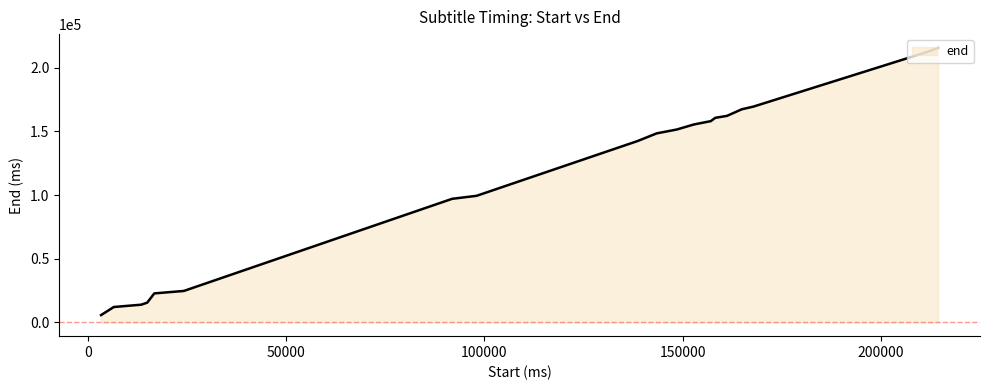

What is the difference between the maximum and minimum values?

209940